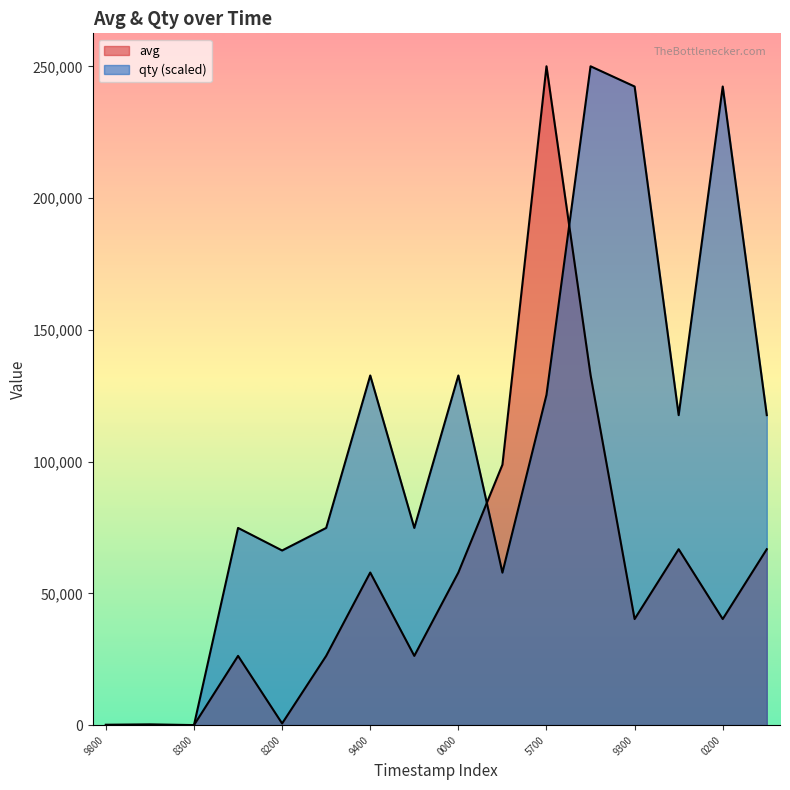

Which has a higher value, 1611095700 or 1611097500?

1611095700